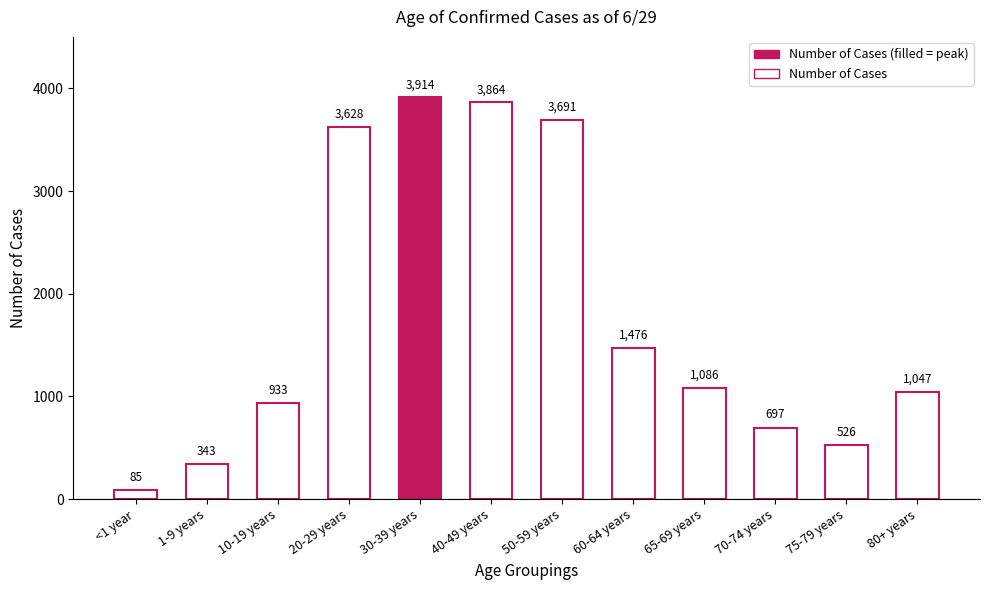

Are the bars horizontal?

No